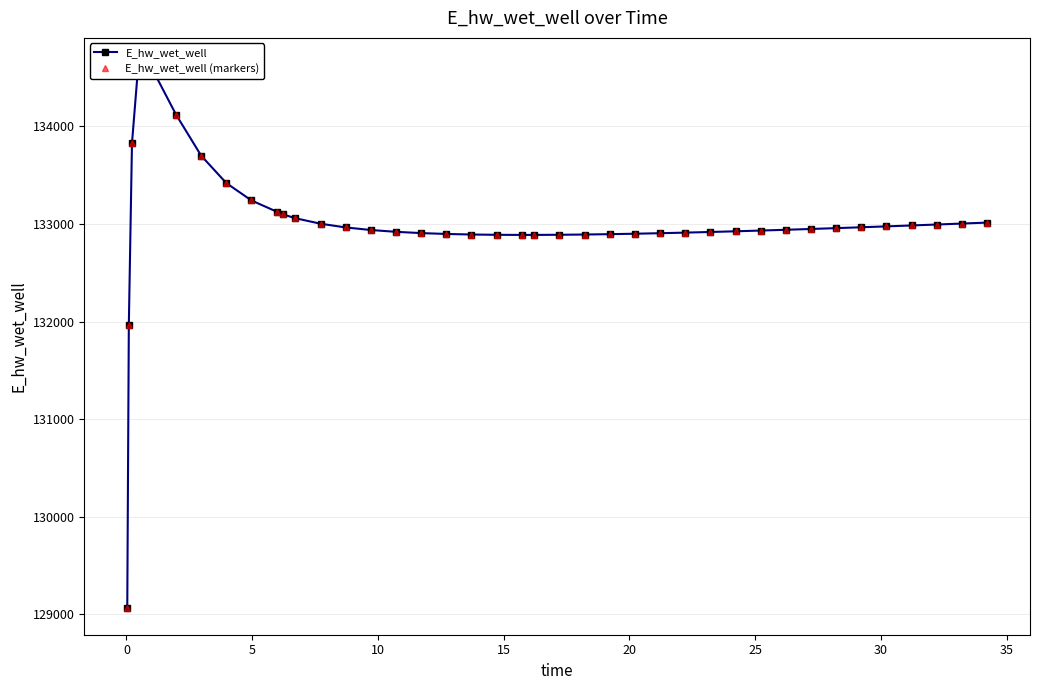

What are all the series names shown in the legend?

E_hw_wet_well, E_hw_wet_well (markers)